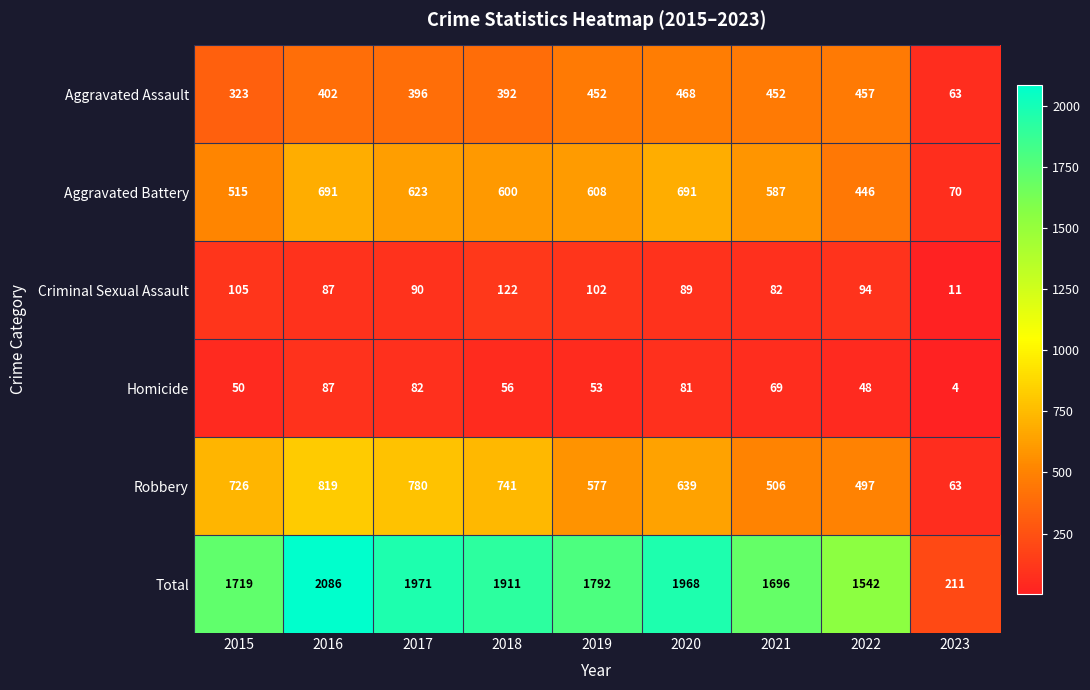

What is the spread (max minus min) of values at 2017?

1889